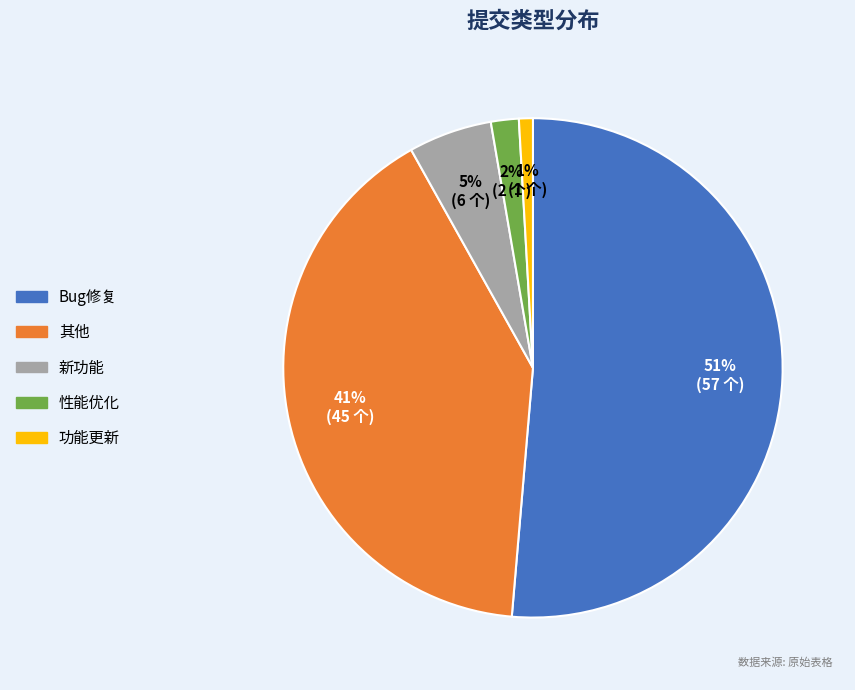

To the nearest percent, what is the combined percentage of 新功能 and 其他?

46%